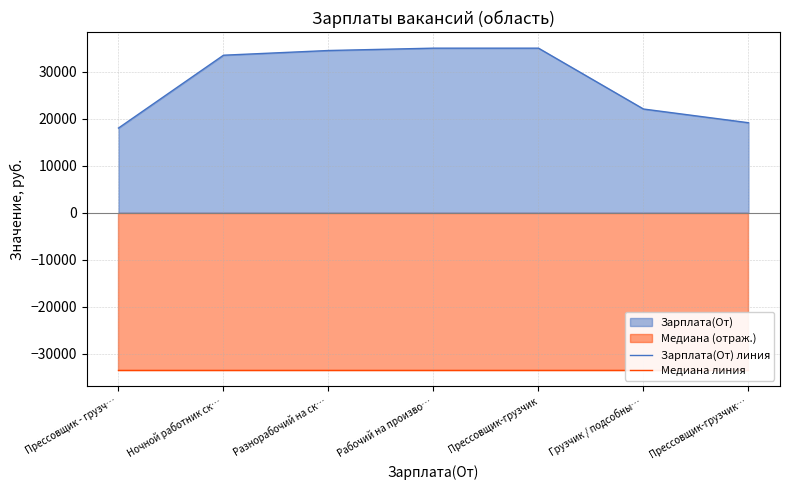

What is the difference between the maximum and minimum values in the Зарплата(От) линия series?

17000